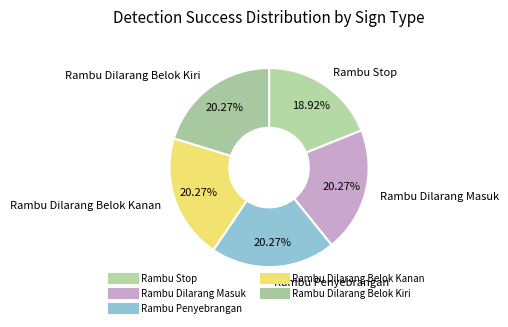

Which slice is the smallest?

Rambu Stop